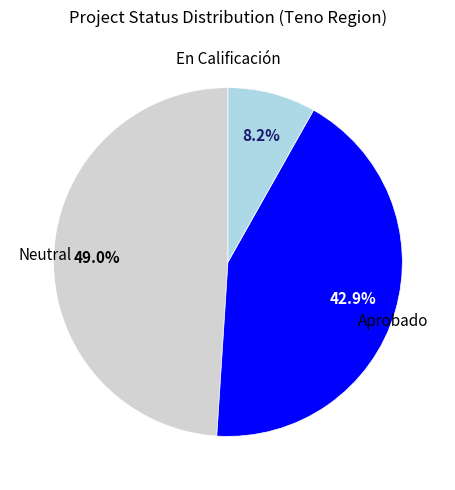

Does any single category account for the majority?

No